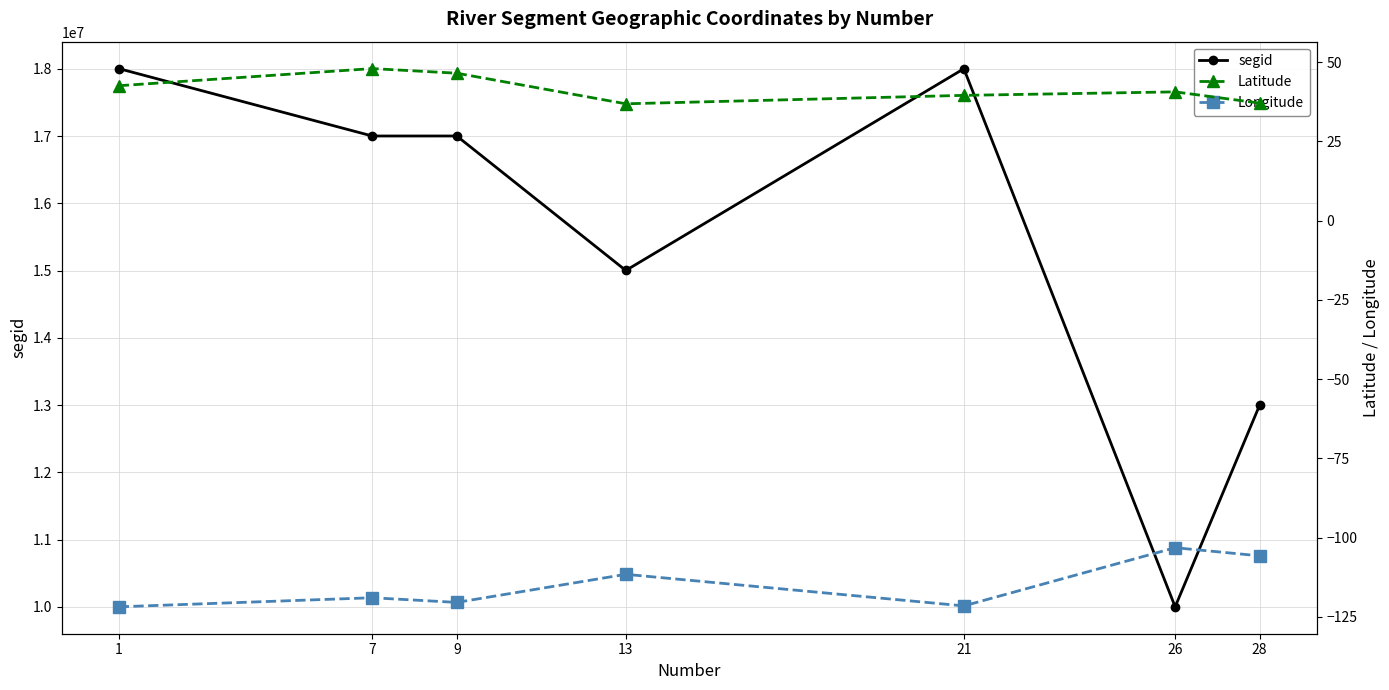

List the series in order of their peak value, highest first.

segid, Latitude, Longitude